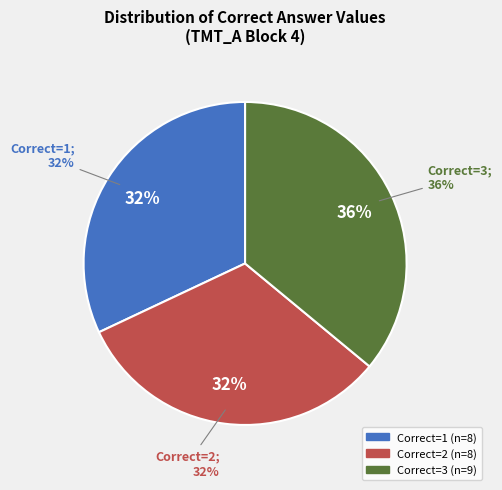

True or false: 2 accounts for 23% of the total.

False